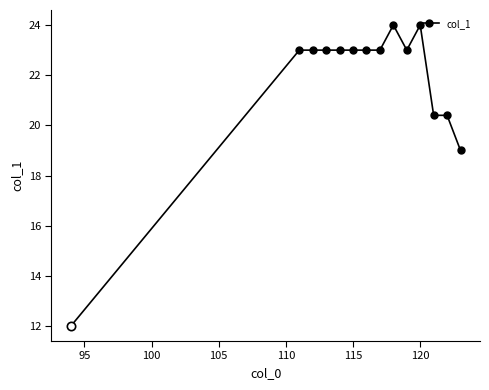

What is the smallest value displayed?

12.0